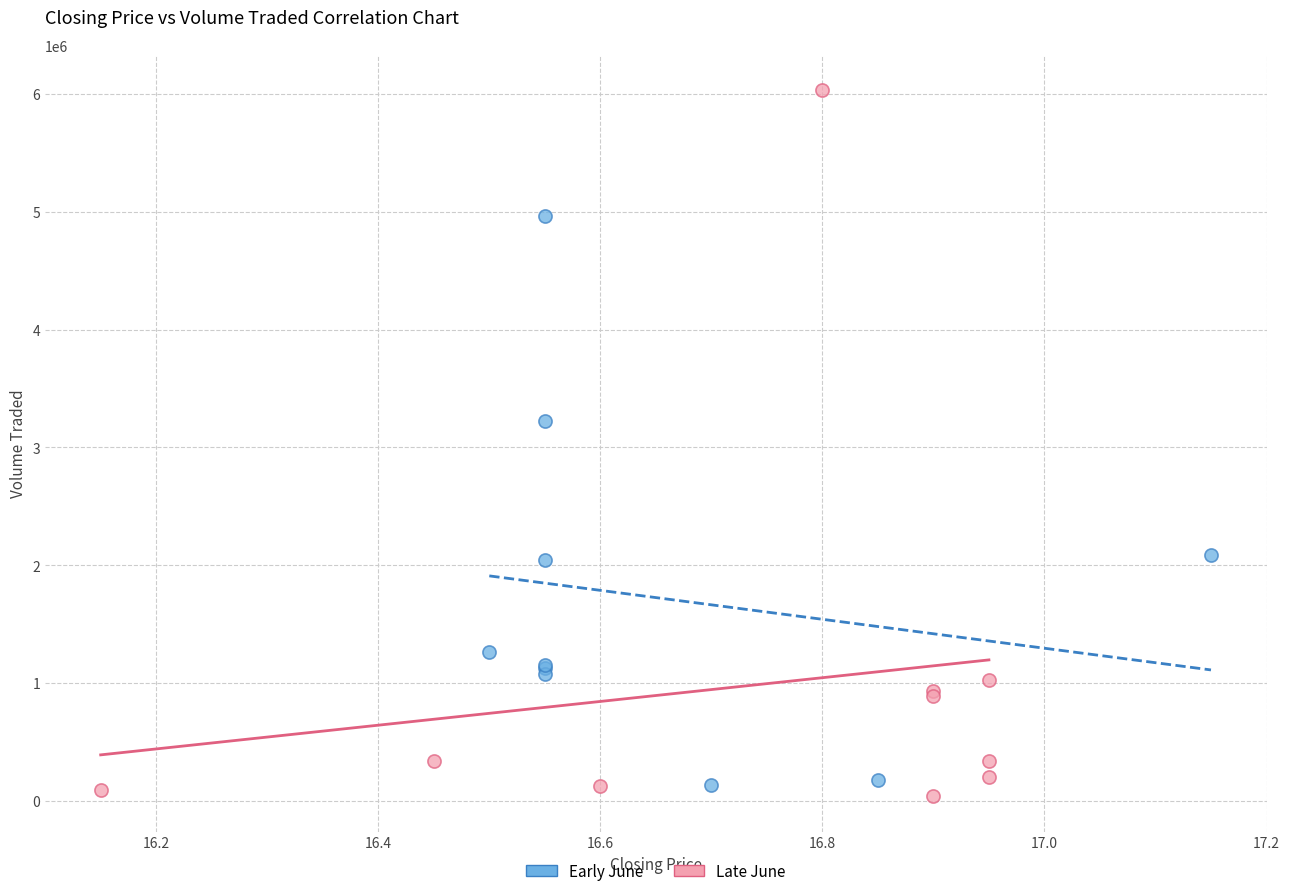

What are all the series names shown in the legend?

Early June, Late June